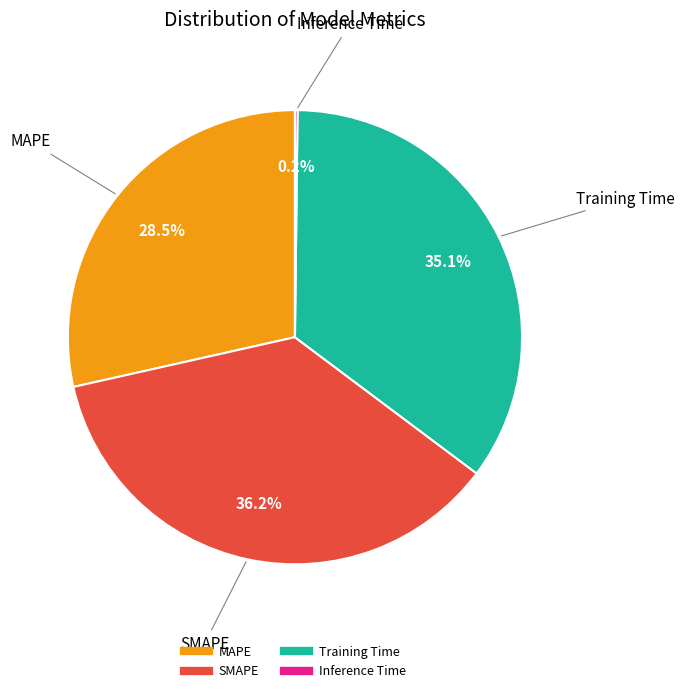

Is there any slice that represents more than half of the pie?

No